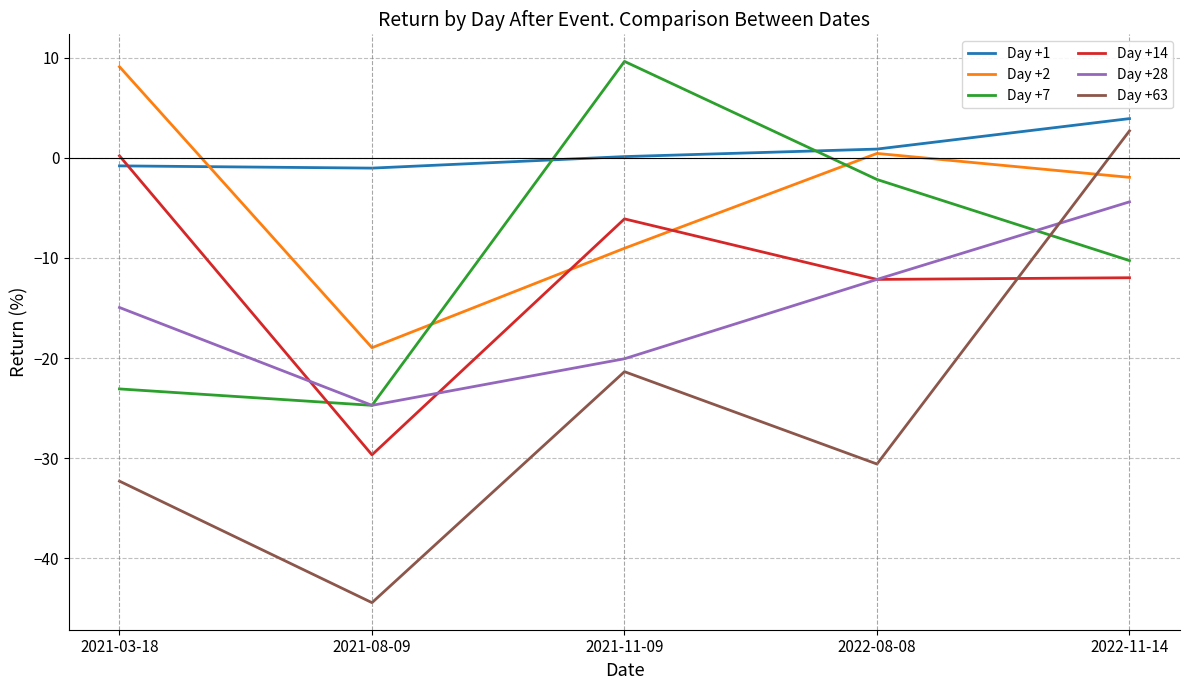

Is it true that Day +63 equals -14.3 at 2021-11-09?

False